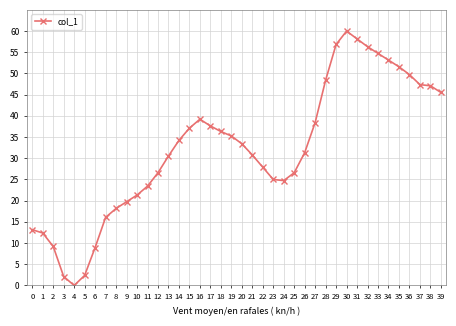

Is it true that the value at 31 is 58.2?

True